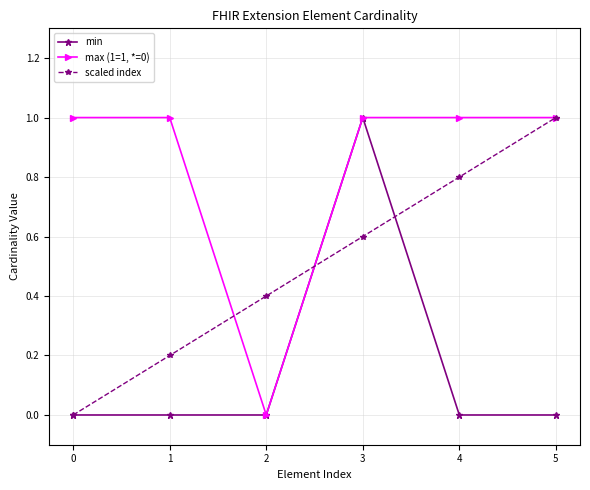

Which series changed the most between 1 and 3?

min